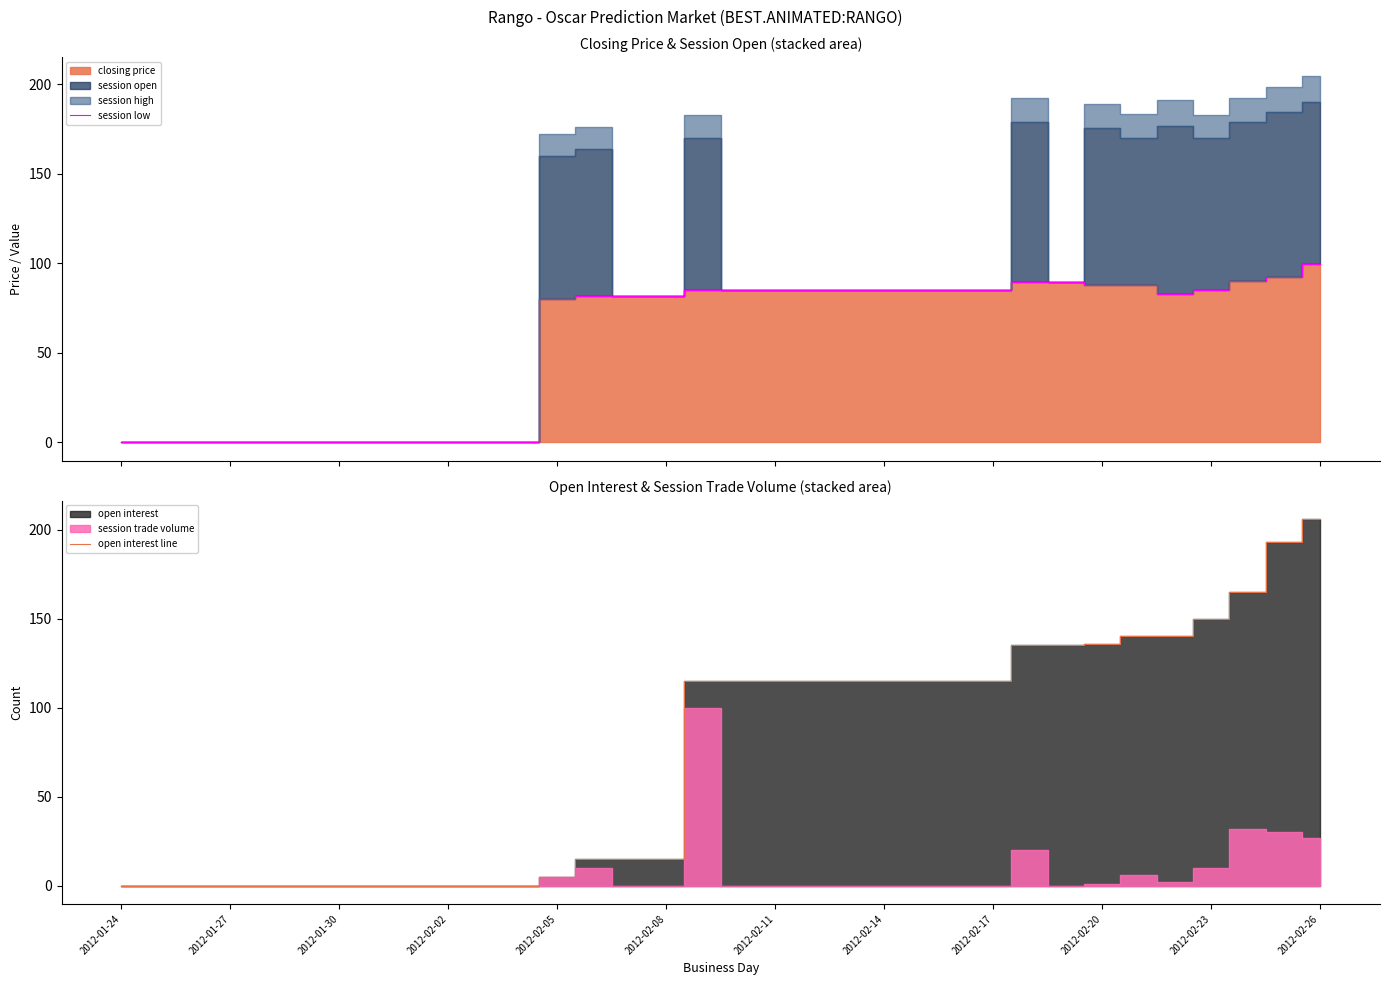

Which category has the lowest value in the open interest line series?

2012-01-24